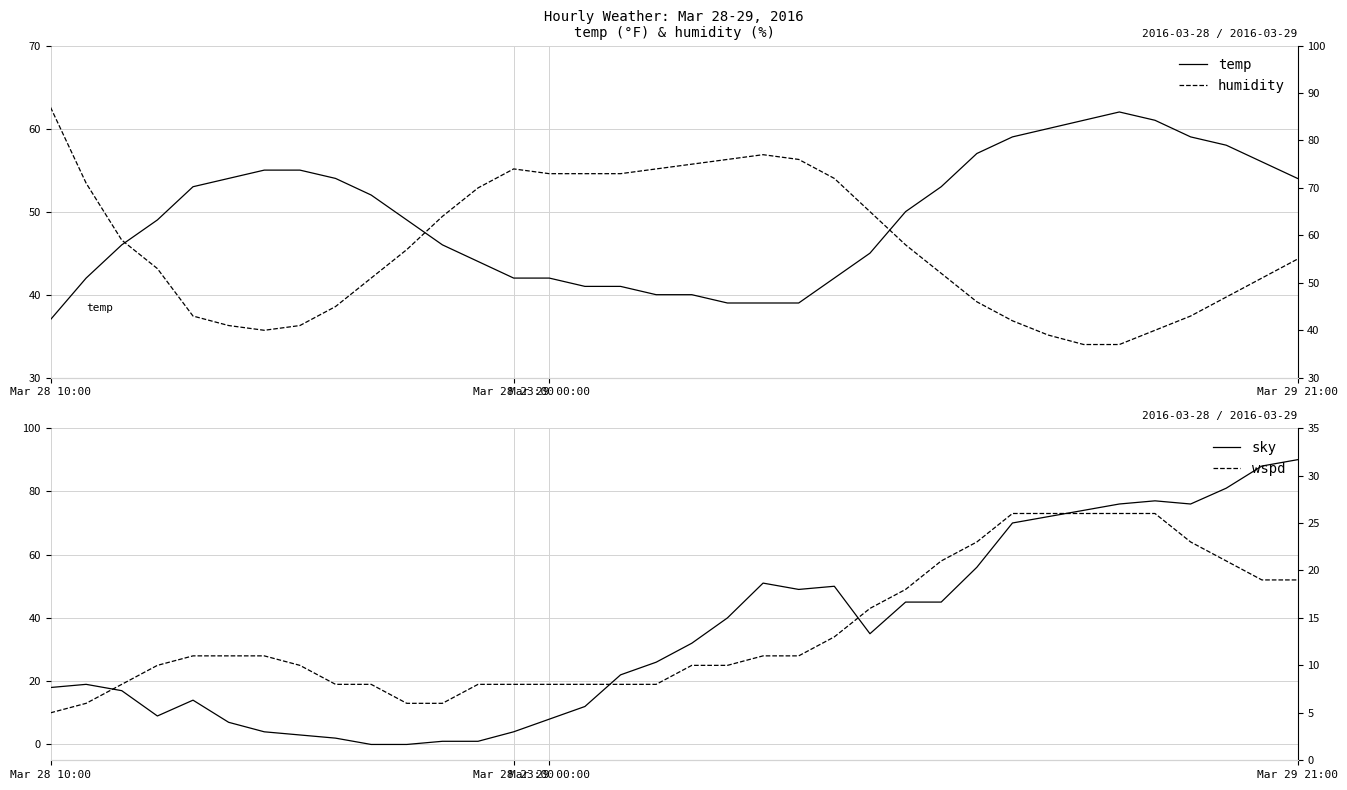

What is the value of the temp point at the 23rd from the left?

42